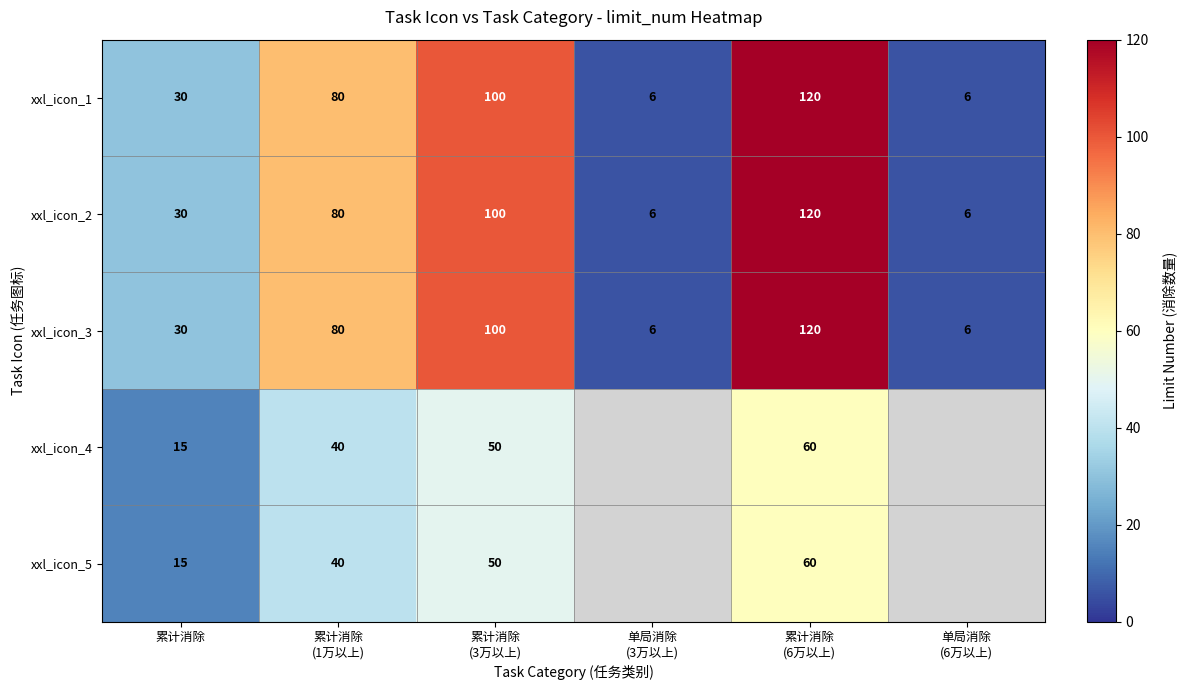

At how many categories does at least one series exceed 9?

4